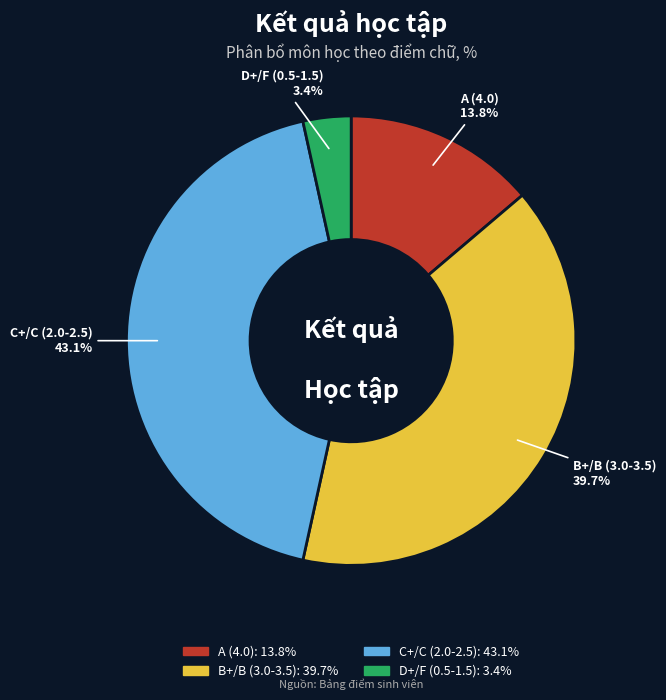

Count the number of slices in the pie.

4